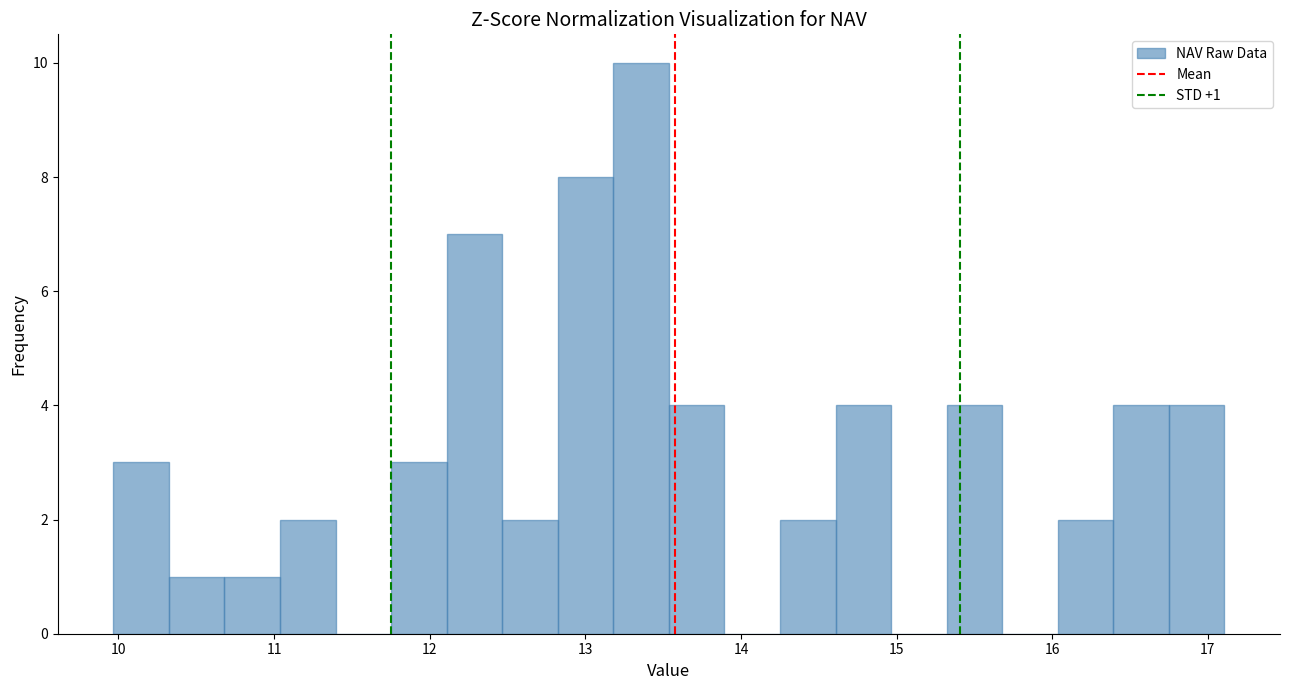

Read against the x-axis, roughly where is the centre of the tallest bar?

13.4